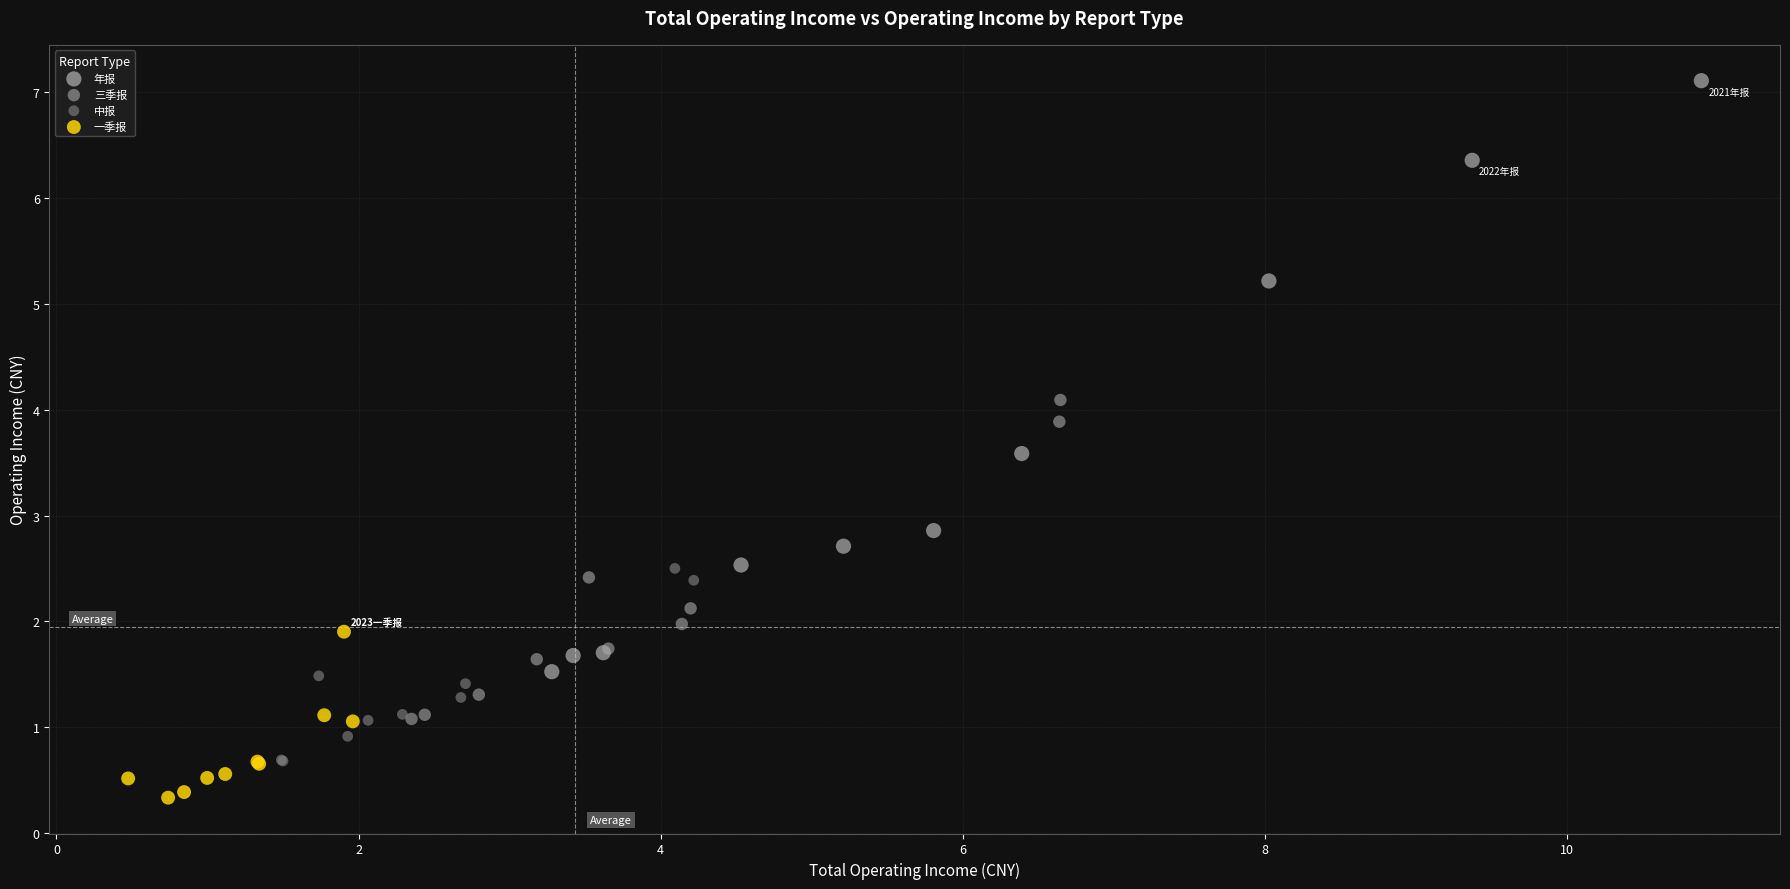

Which series has the largest Y range (max minus min)?

年报